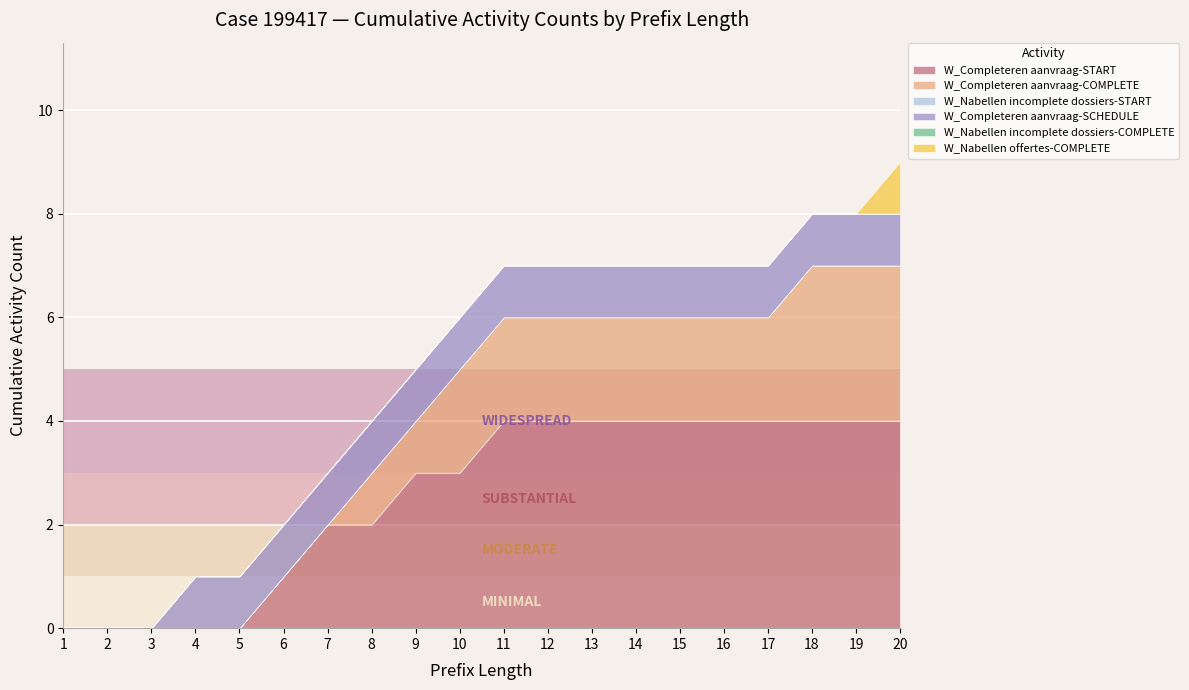

How many values in W_Completeren aanvraag-COMPLETE are above zero?

13